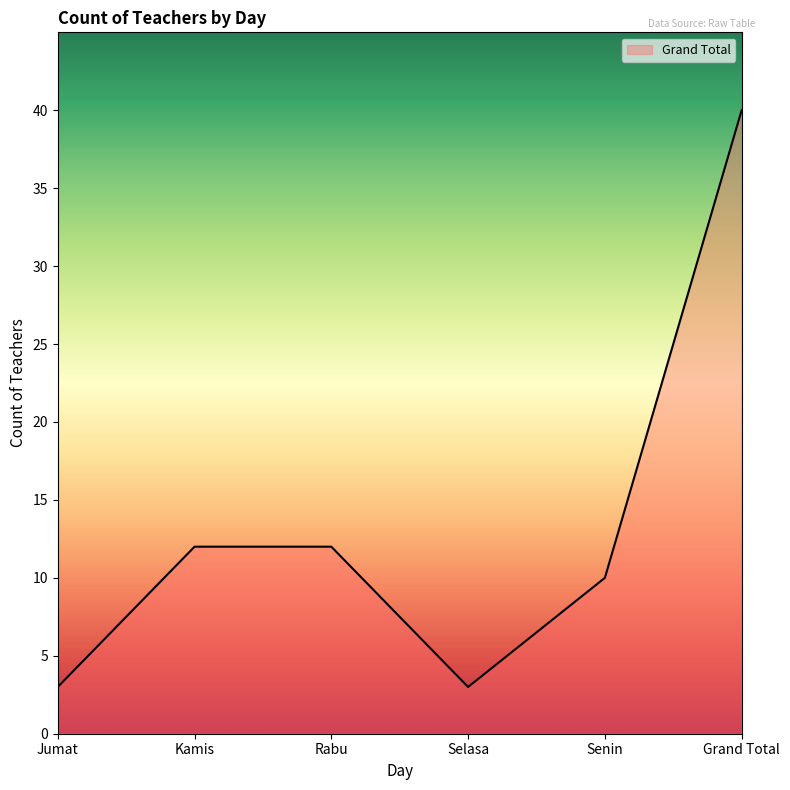

What is the change in value from Rabu to Grand Total?

+28